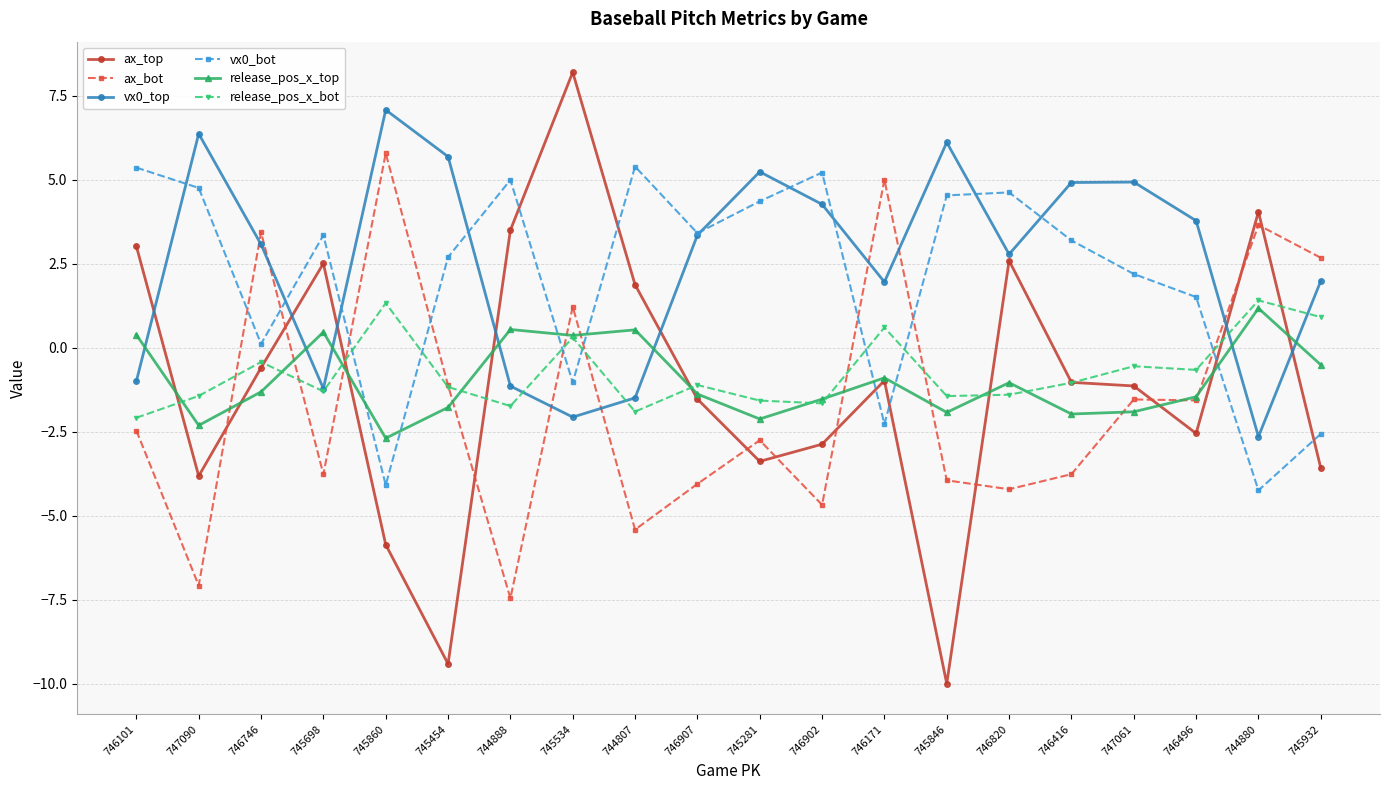

Which series changed the most between 744888 and 745534?

ax_bot